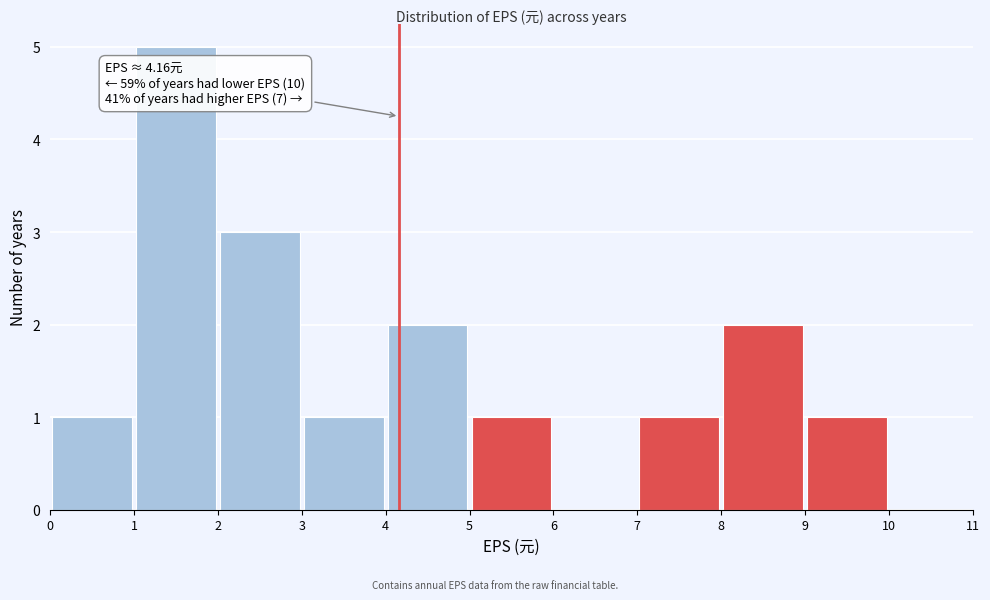

Over which range of the x-axis is the bar tallest?

1 to 2